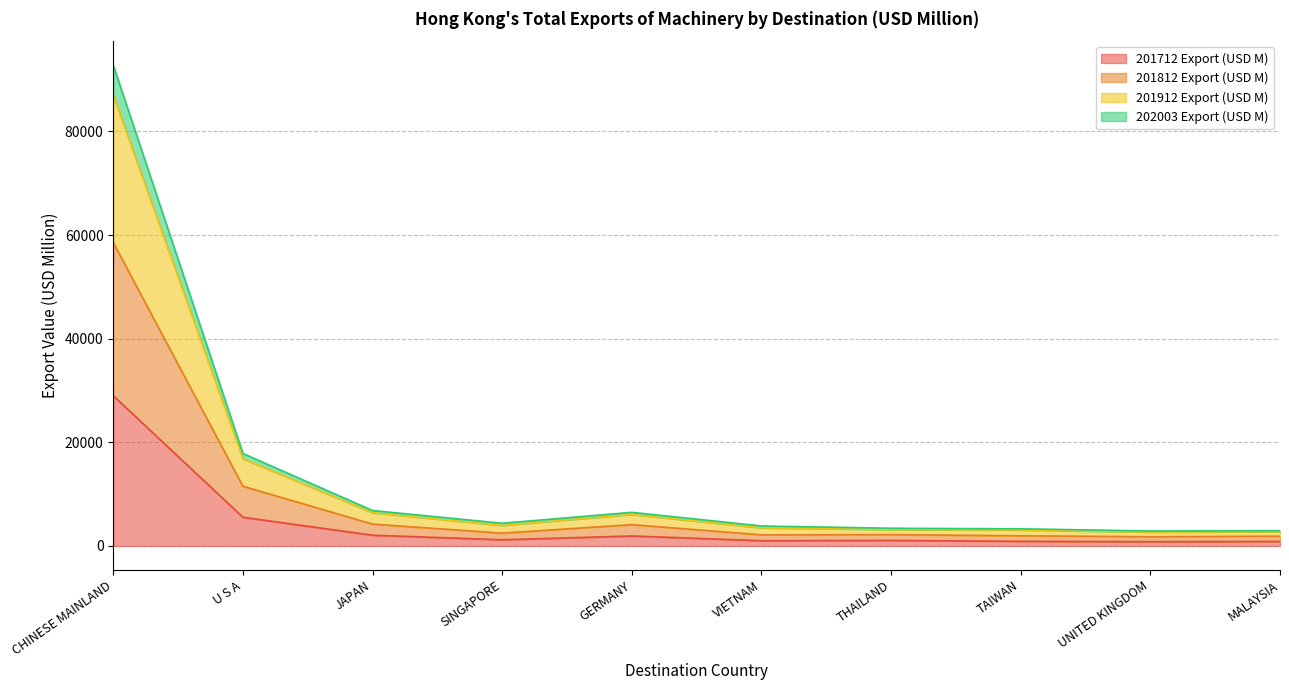

Which series has the widest spread of values?

201912 Export (USD M)